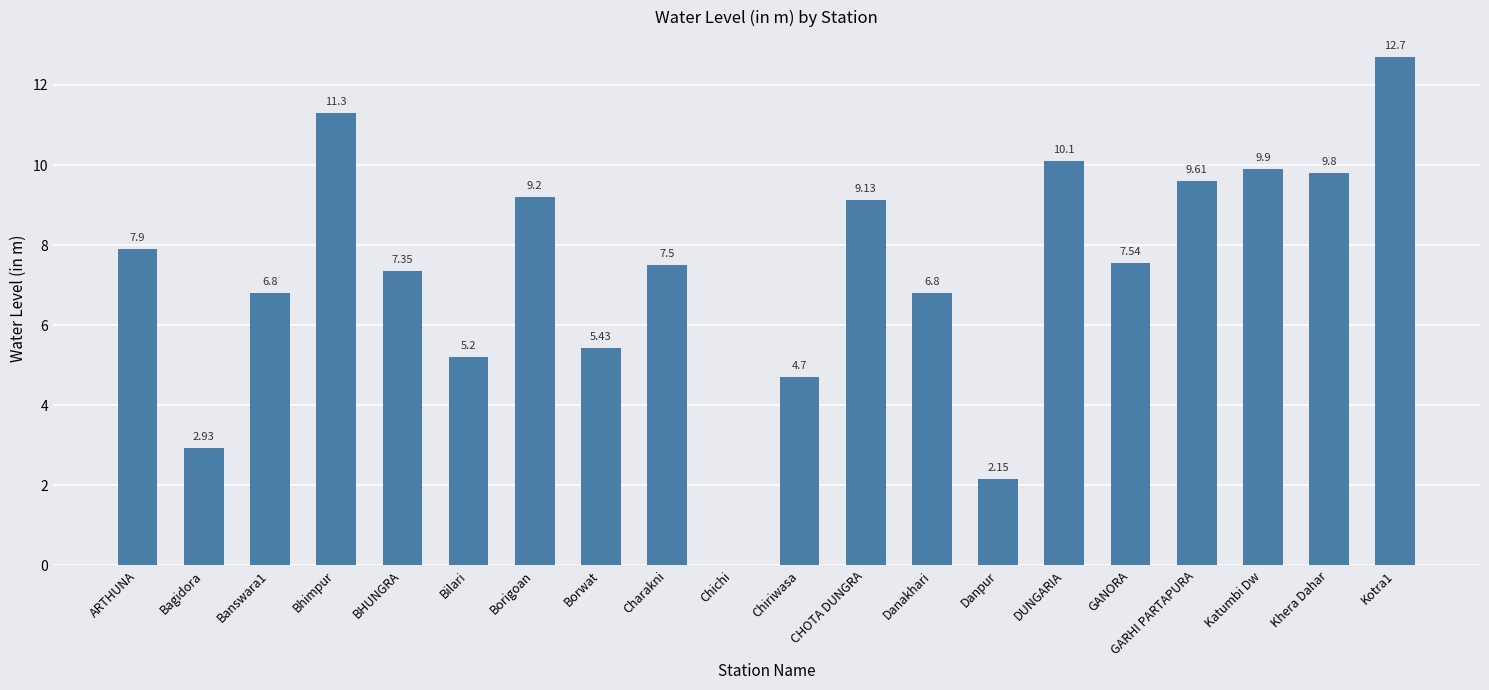

Are the bars horizontal?

No